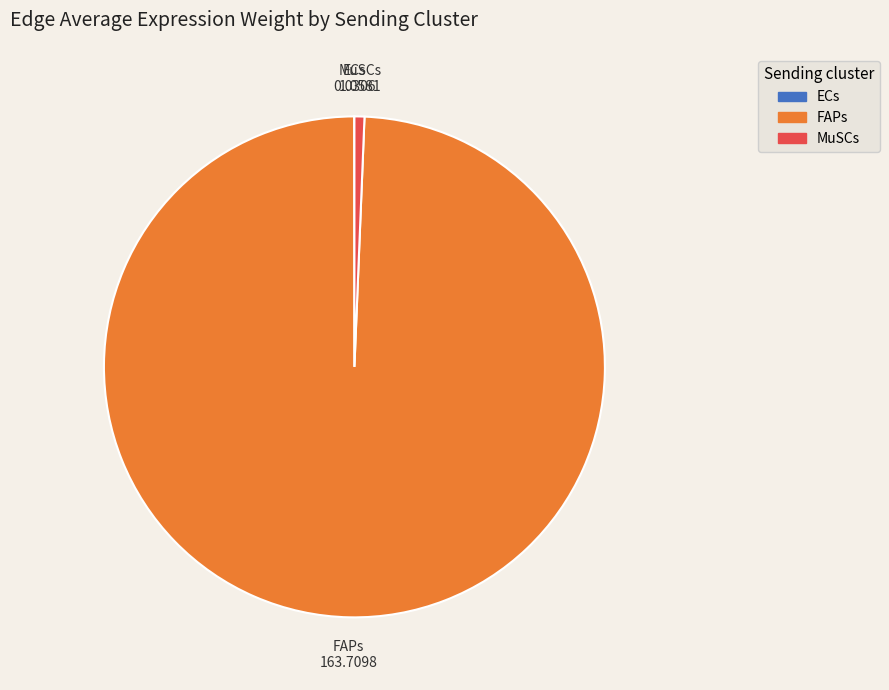

Is it true that MuSCs is 1% of the pie?

True